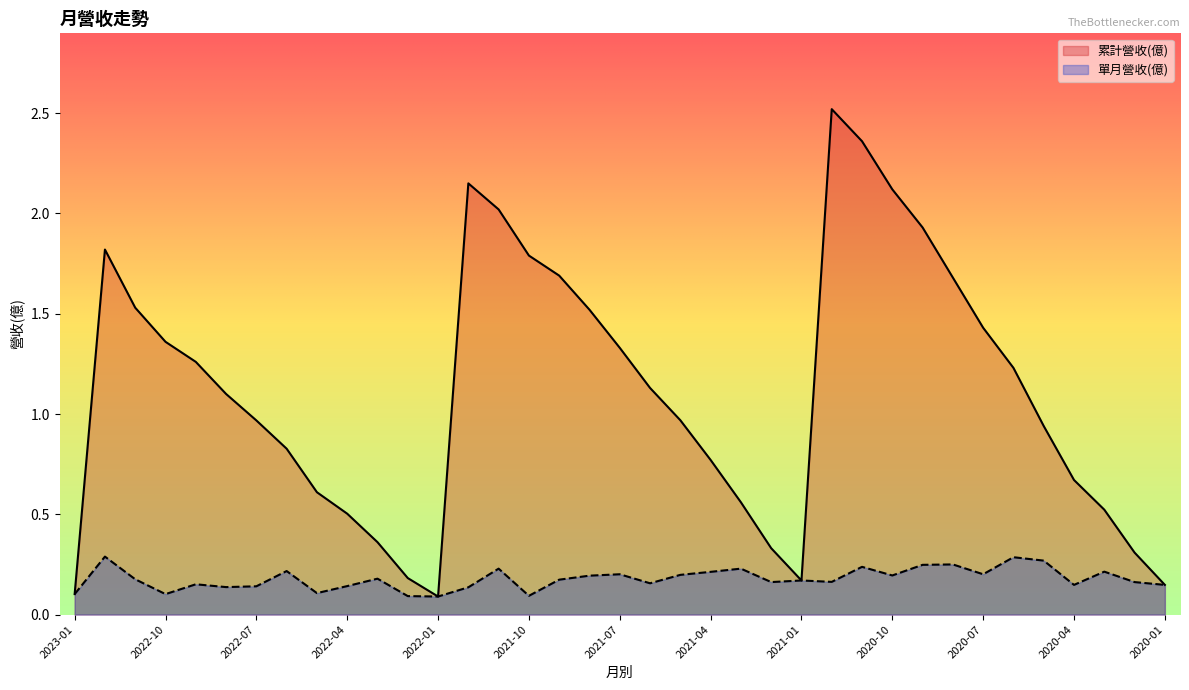

At which category does 累計營收(億) reach its first local peak?

2022-12